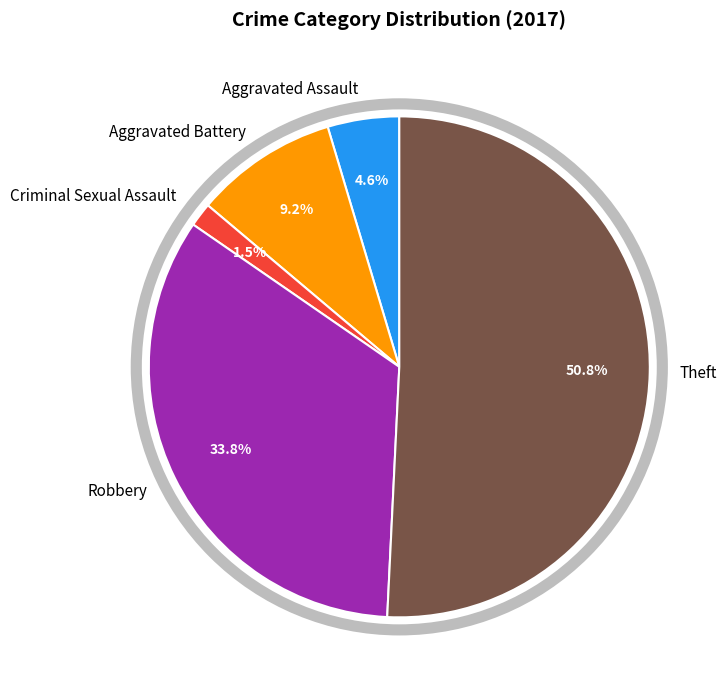

To the nearest percent, what is the combined percentage of Robbery and Aggravated Assault?

38%